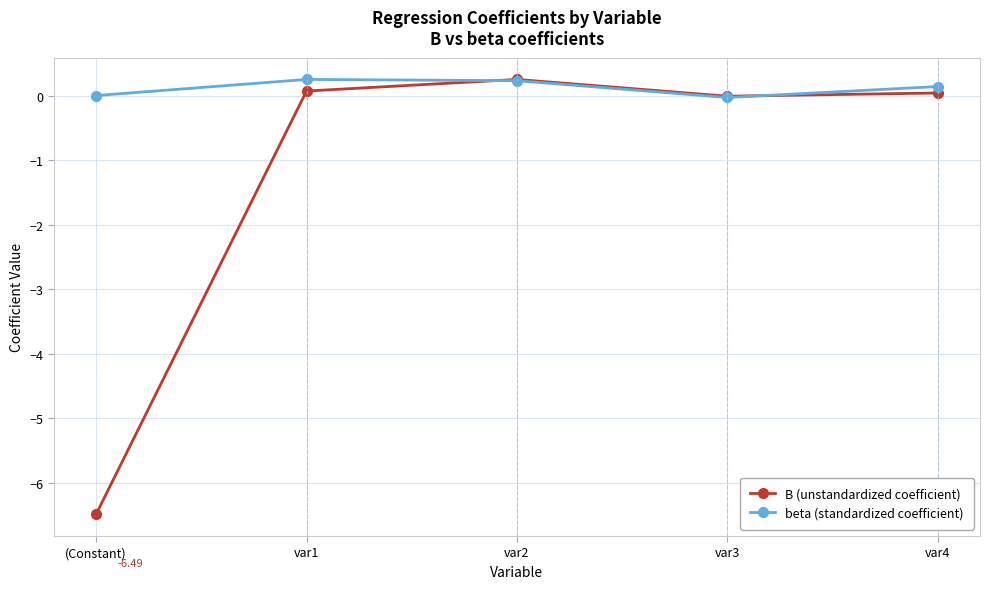

List the series in order of their overall mean, highest first.

beta (standardized coefficient), B (unstandardized coefficient)